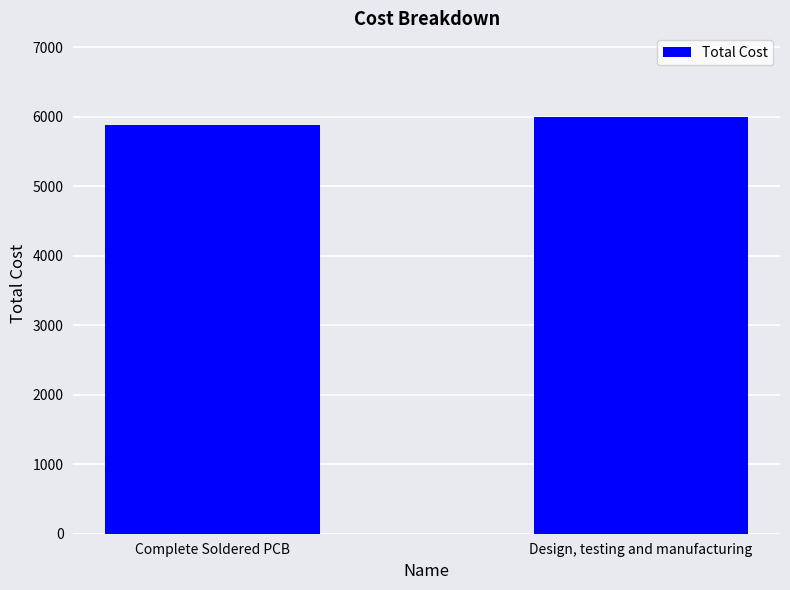

Which category has the lowest value across all series?

Complete Soldered PCB